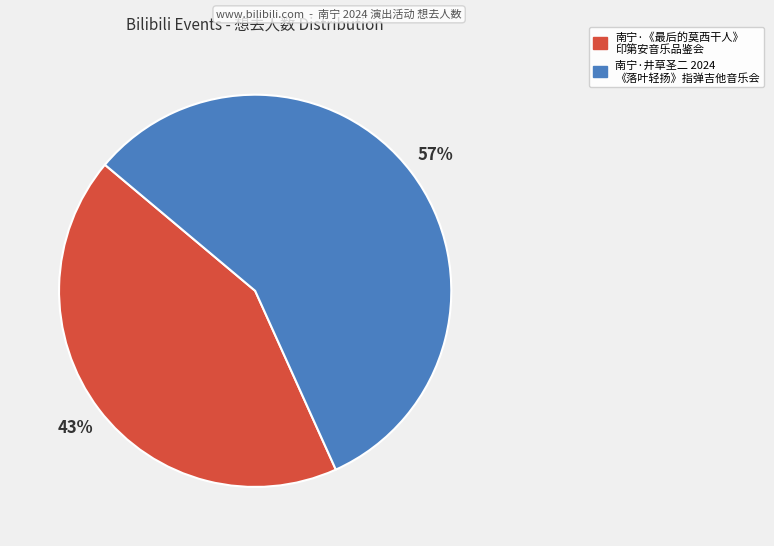

Between 南宁·《最后的莫西干人》 印第安音乐品鉴会 and 南宁·井草圣二 2024 《落叶轻扬》指弹吉他音乐会, which is larger?

南宁·井草圣二 2024 《落叶轻扬》指弹吉他音乐会